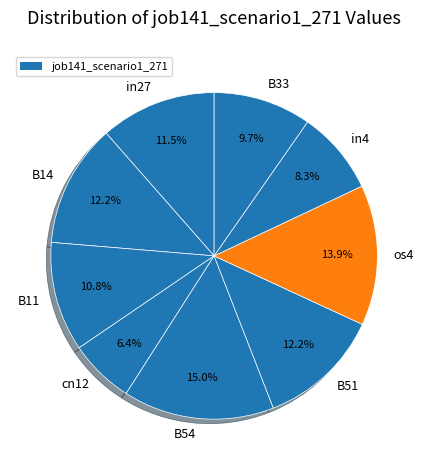

To the nearest percent, what is the difference between the B11 and B14 slice percentages?

1%